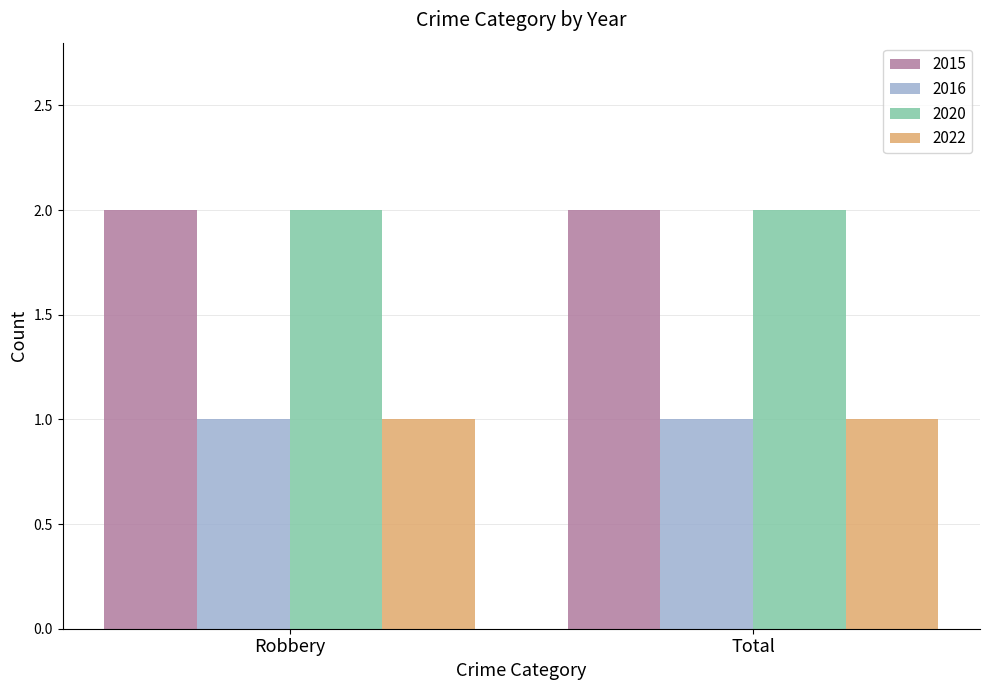

Reading left to right, list all the values displayed in this chart.

2015: 2	2
2016: 1	1
2020: 2	2
2022: 1	1